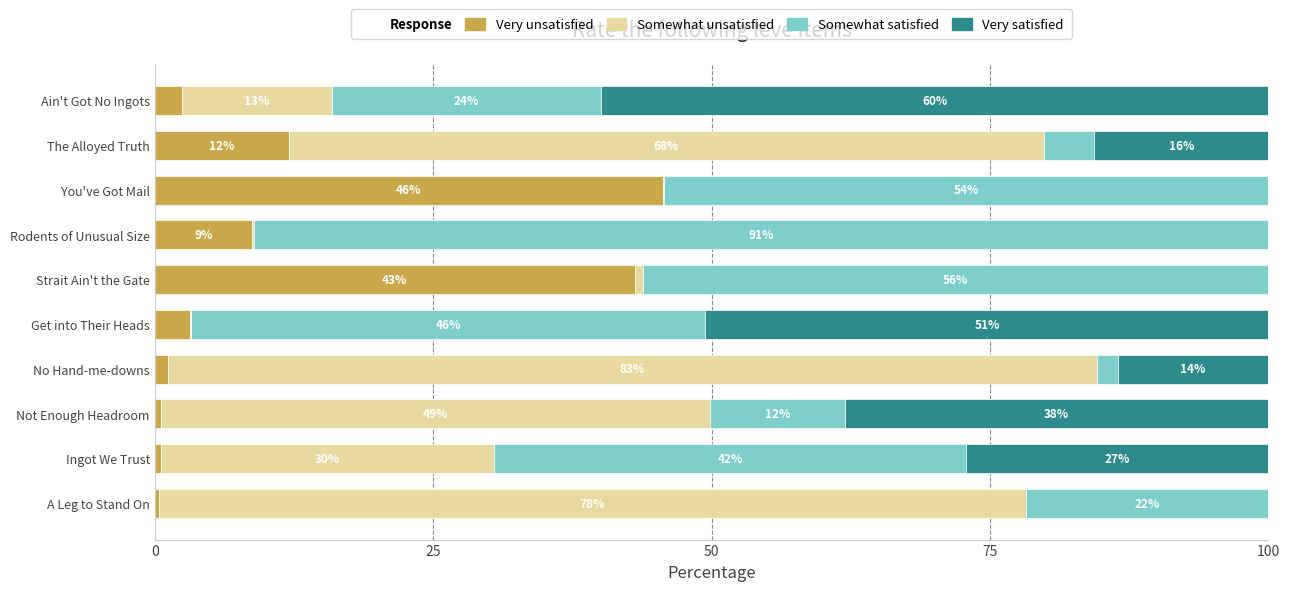

How many data points does each series have?

10